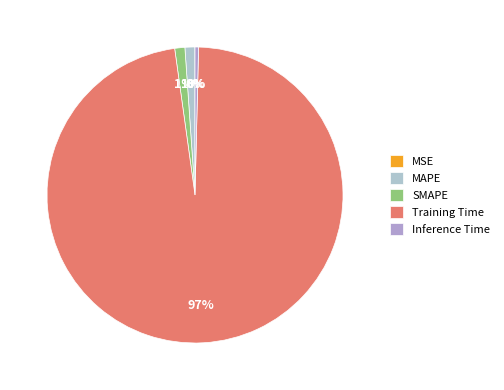

How many slices are in this pie chart?

5